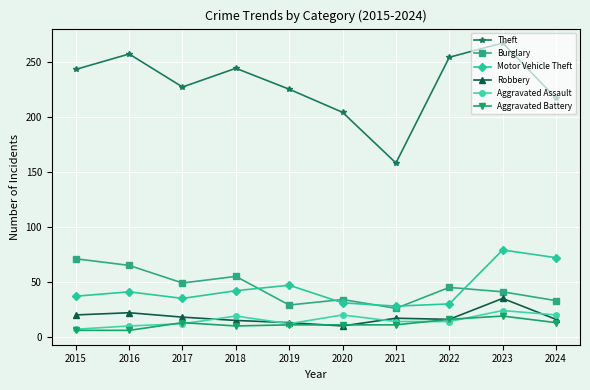

What is the total value across all series at 2017?

354